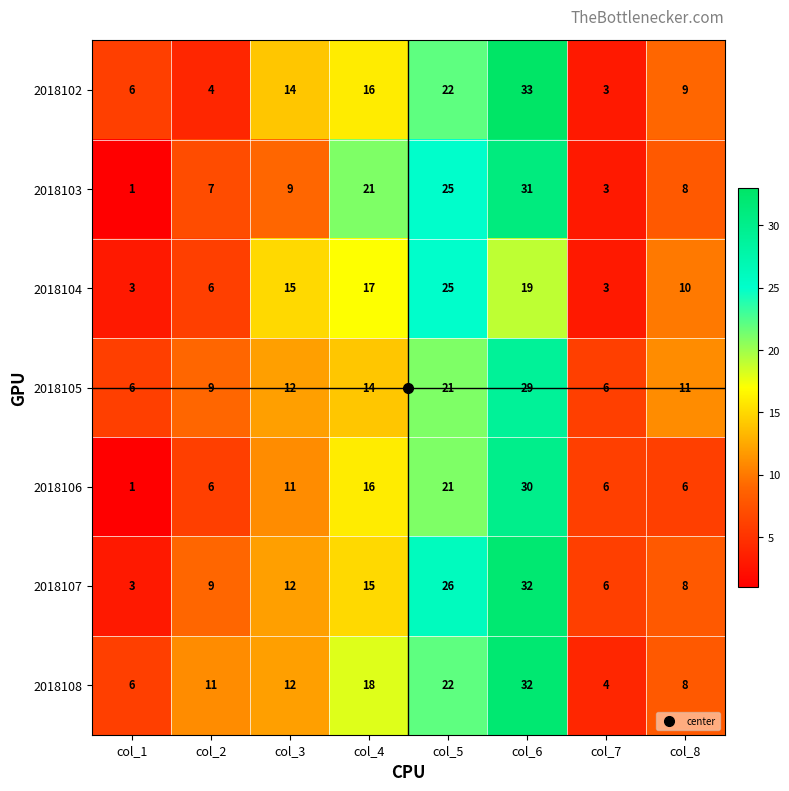

Which category has the highest value in the 2018107 series?

col_6